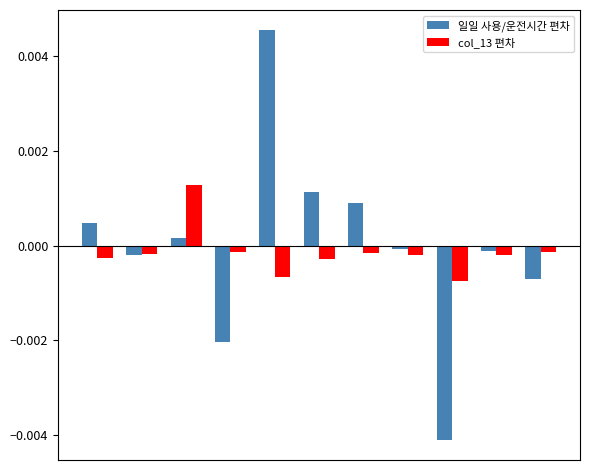

Which series has the largest range (max minus min)?

일일 사용/운전시간 편차